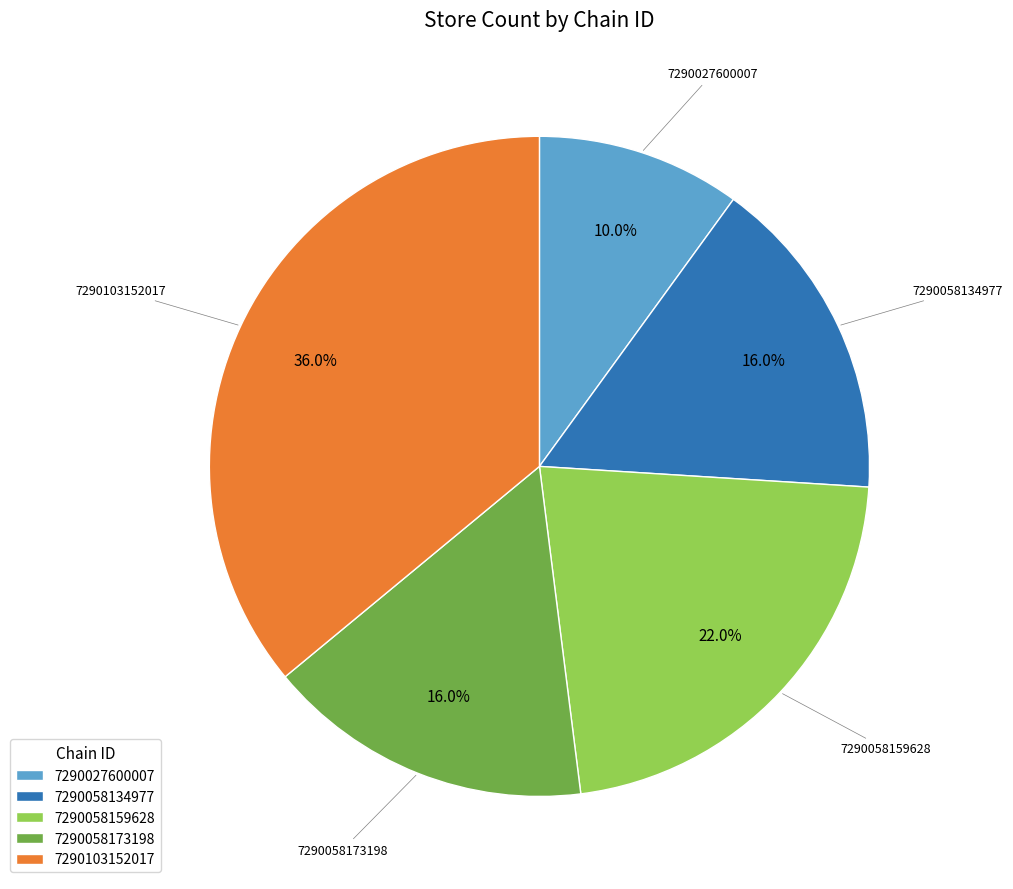

To the nearest percent, what is the combined percentage of 7290027600007 and 7290103152017?

46%